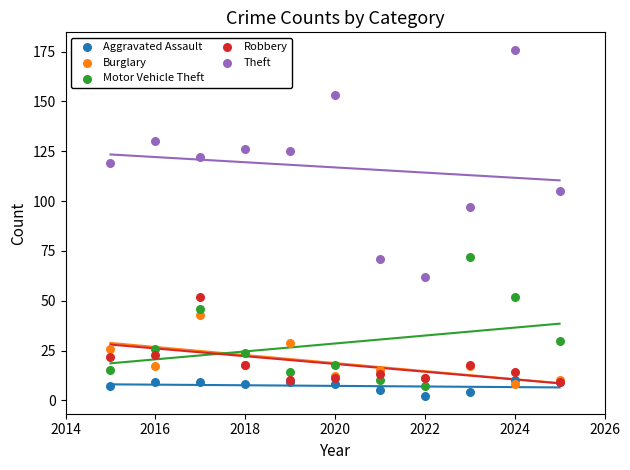

What are all the series names shown in the legend?

Aggravated Assault, Burglary, Motor Vehicle Theft, Robbery, Theft